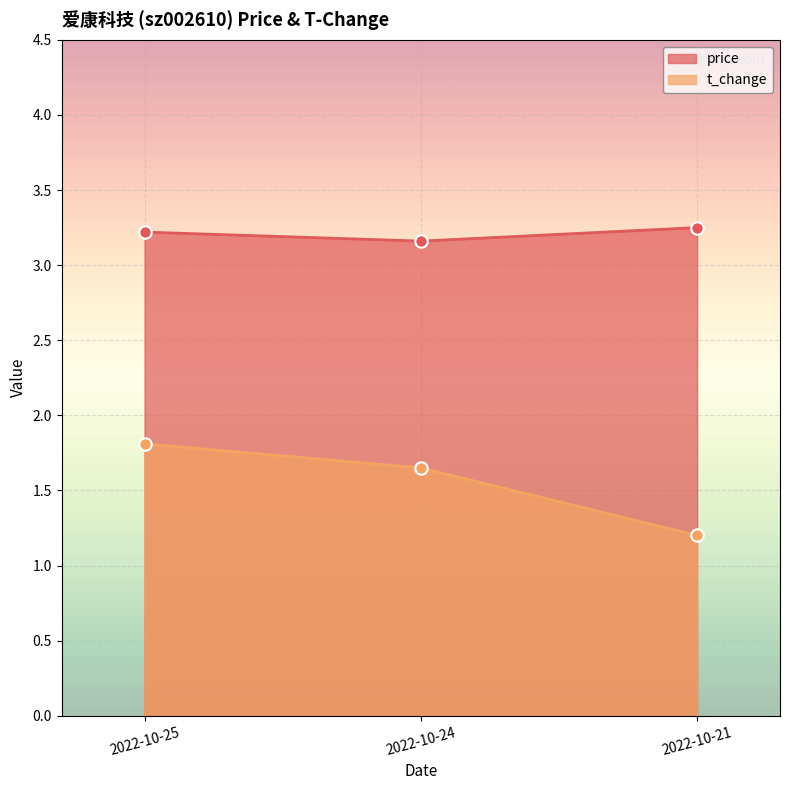

Which series has the widest spread of Y values?

t_change